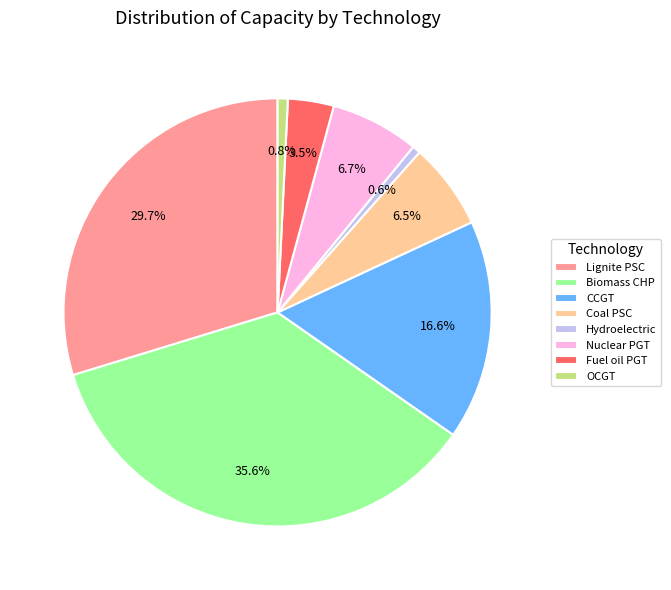

Count the number of slices in the pie.

8